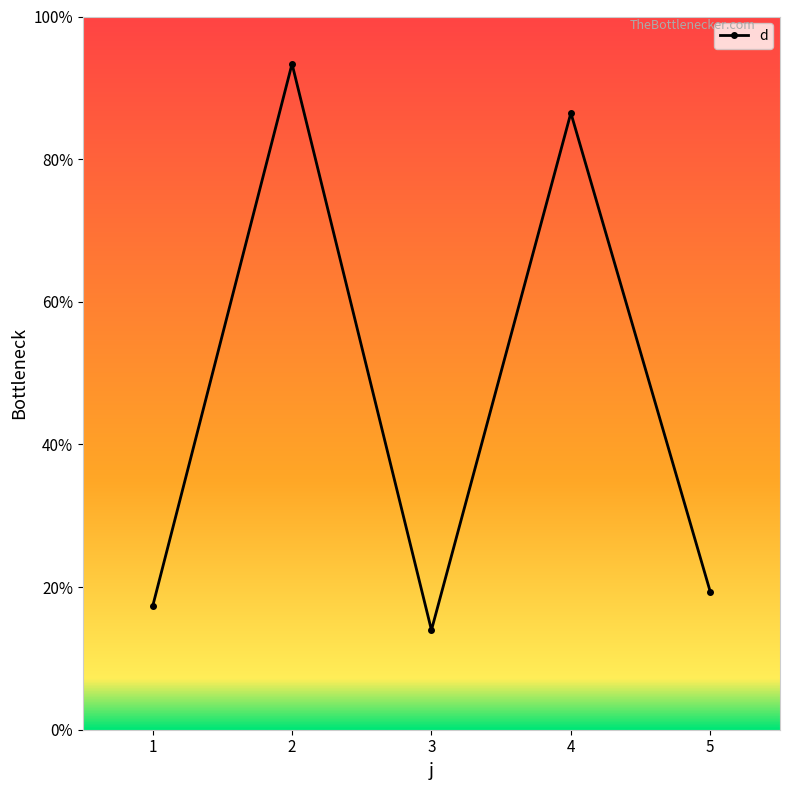

Reading right to left, extract all data points from this chart.

5=19.3	4=86.5	3=14.0	2=93.4	1=17.3